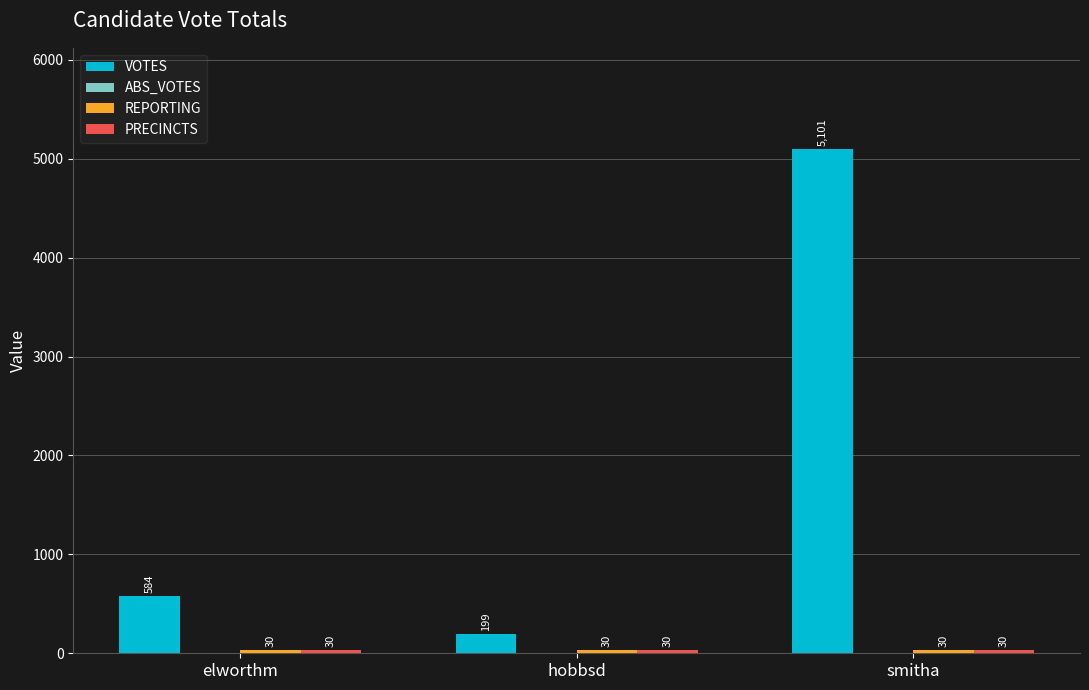

What is the spread (max minus min) of values at elworthm?

554